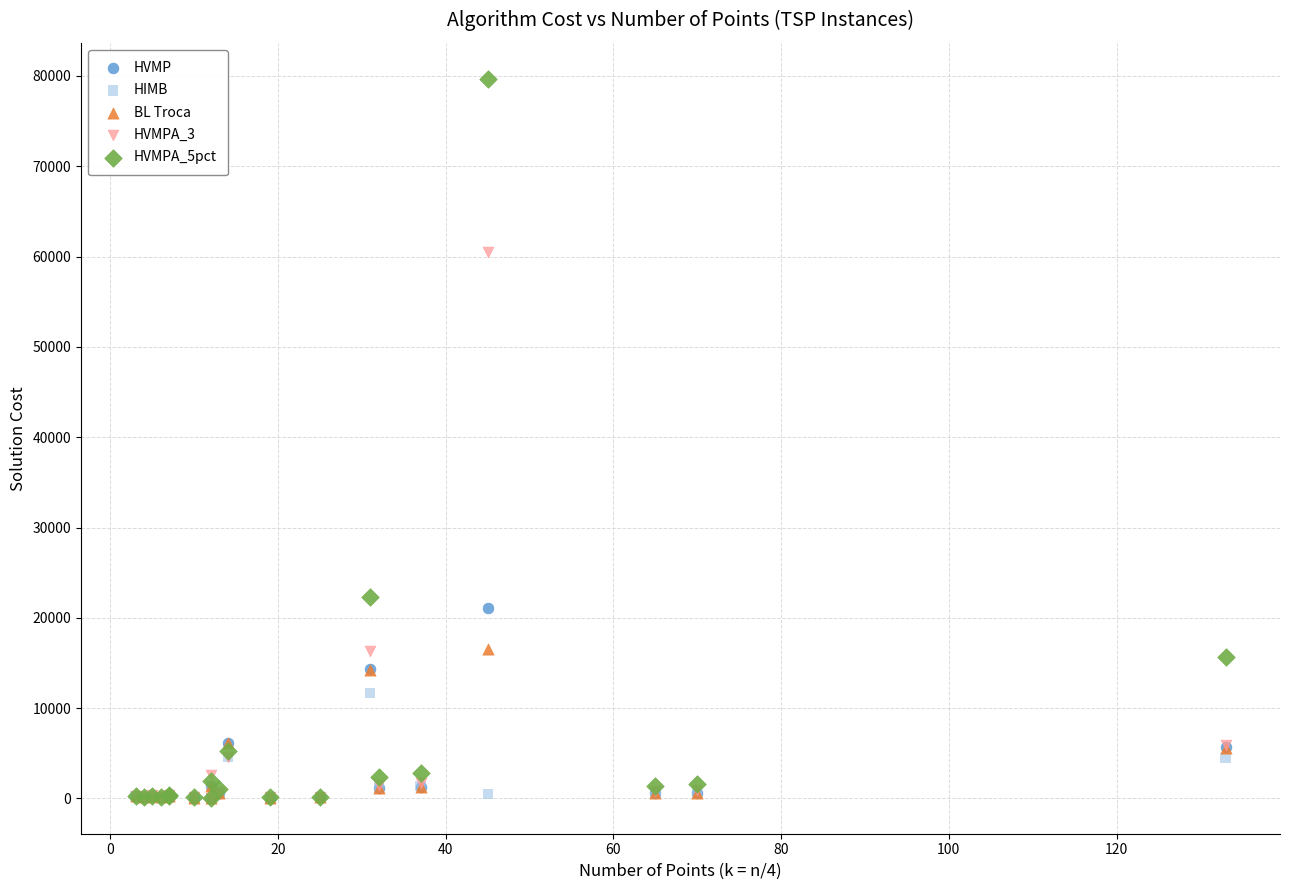

What are all the series names shown in the legend?

HVMP, HIMB, BL Troca, HVMPA_3, HVMPA_5pct